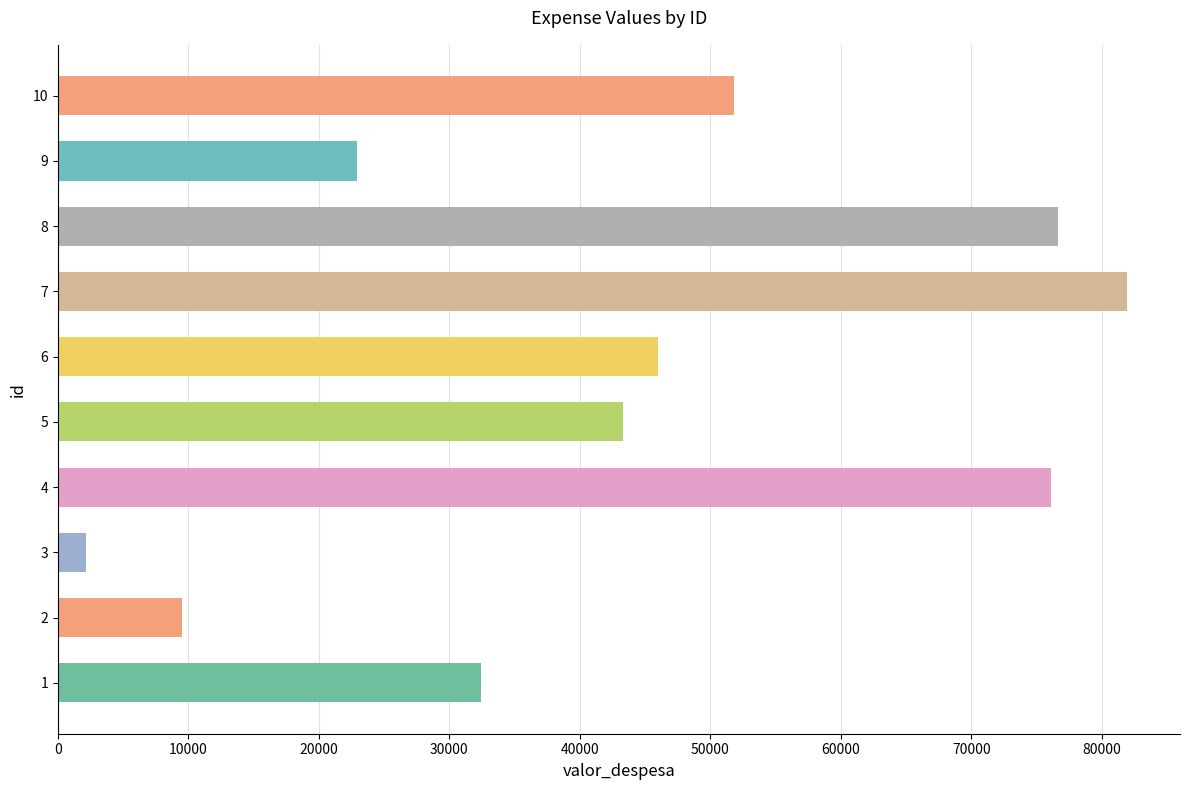

True or false: the data shows 32397 at 1.

True